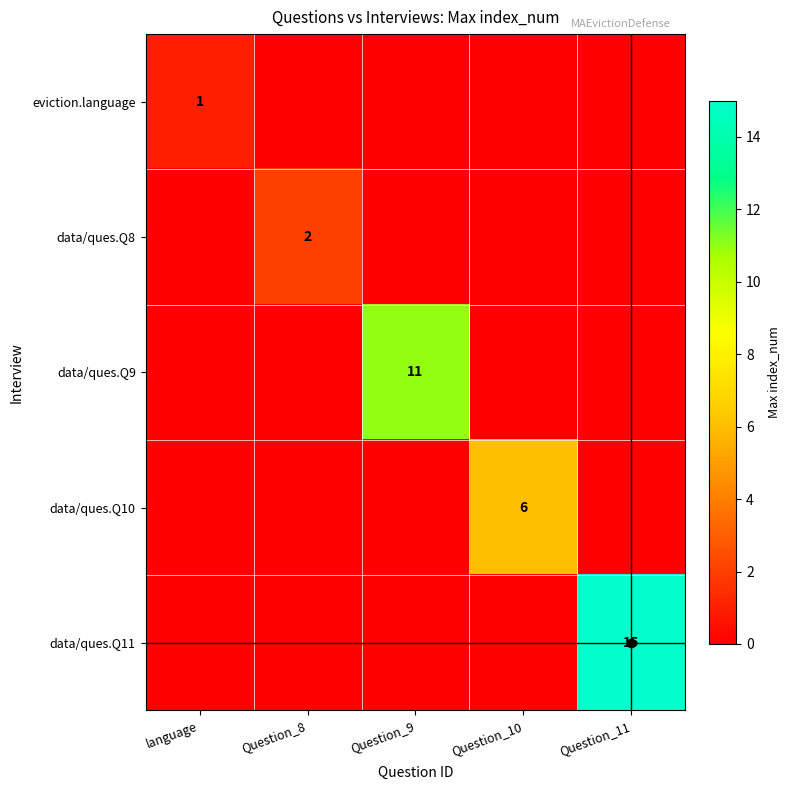

How many distinct data groups are displayed?

5